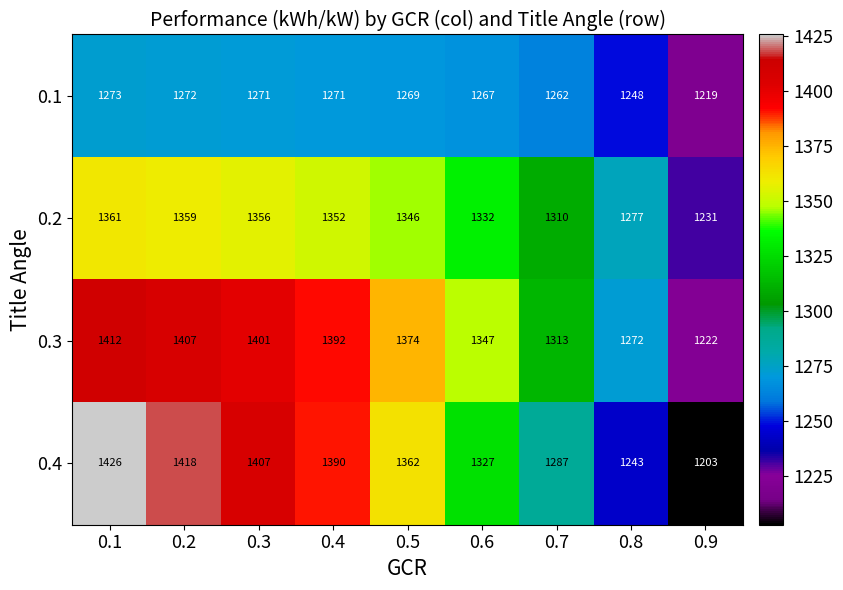

What is the lowest value of the 0.1 series?

1219